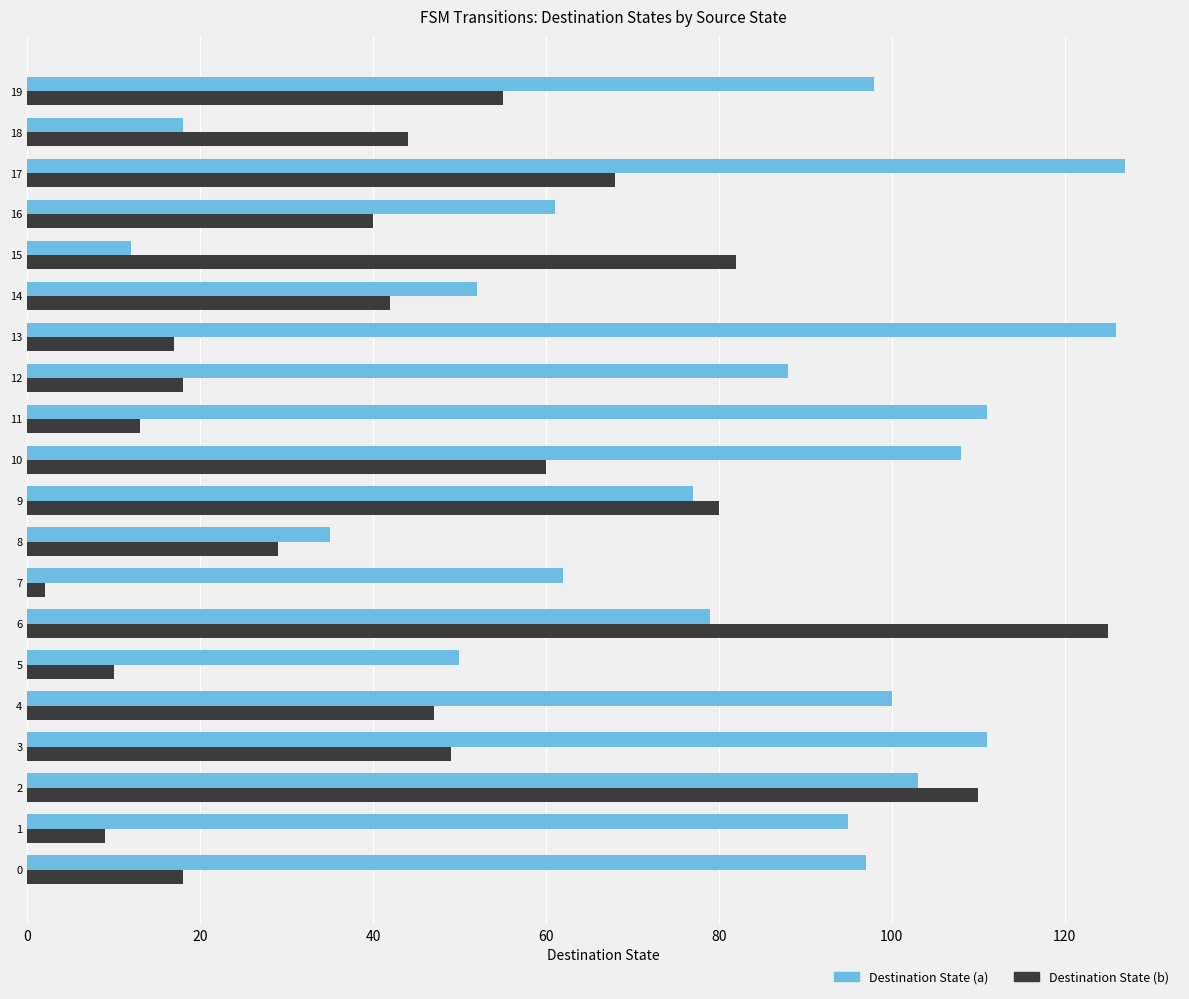

Which category has the lowest value in the Destination State (b) series?

7